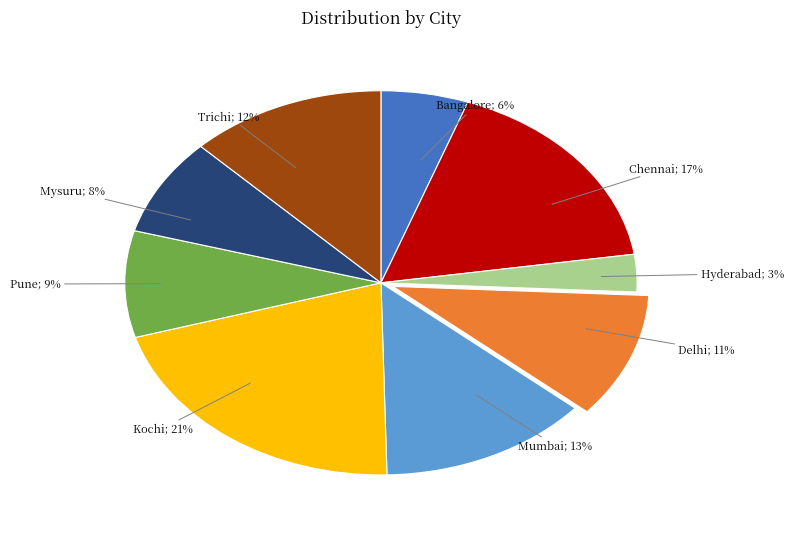

Is there any slice that represents more than half of the pie?

No